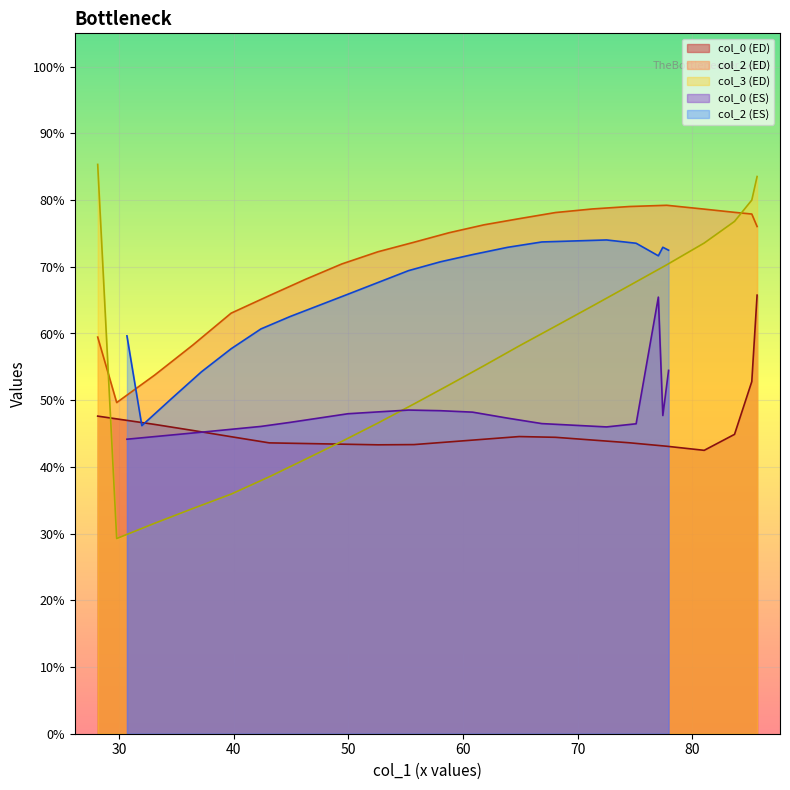

Which series changed the most between 1 and 30.66145833?

col_3